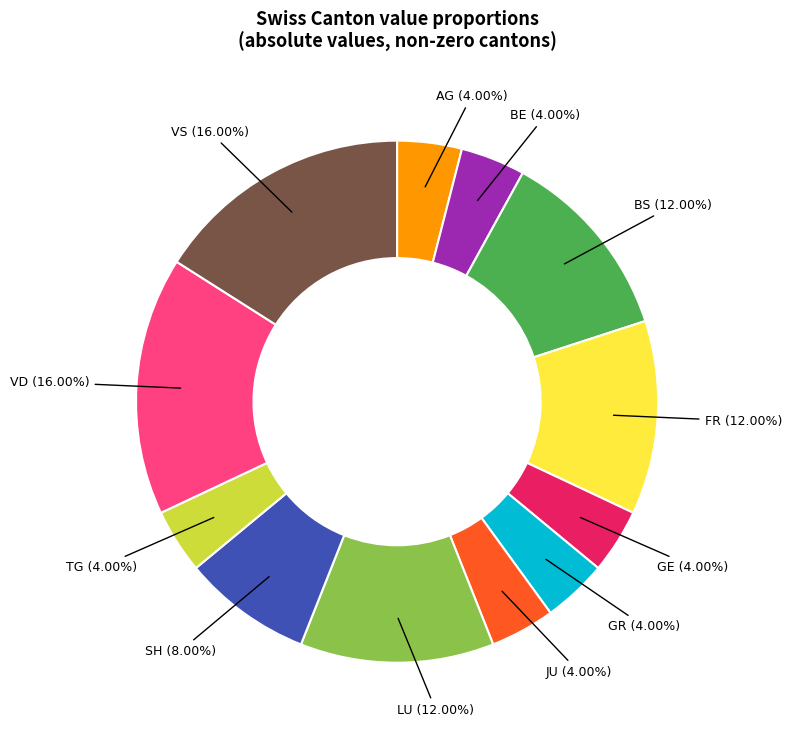

Is there a majority slice in this chart?

No